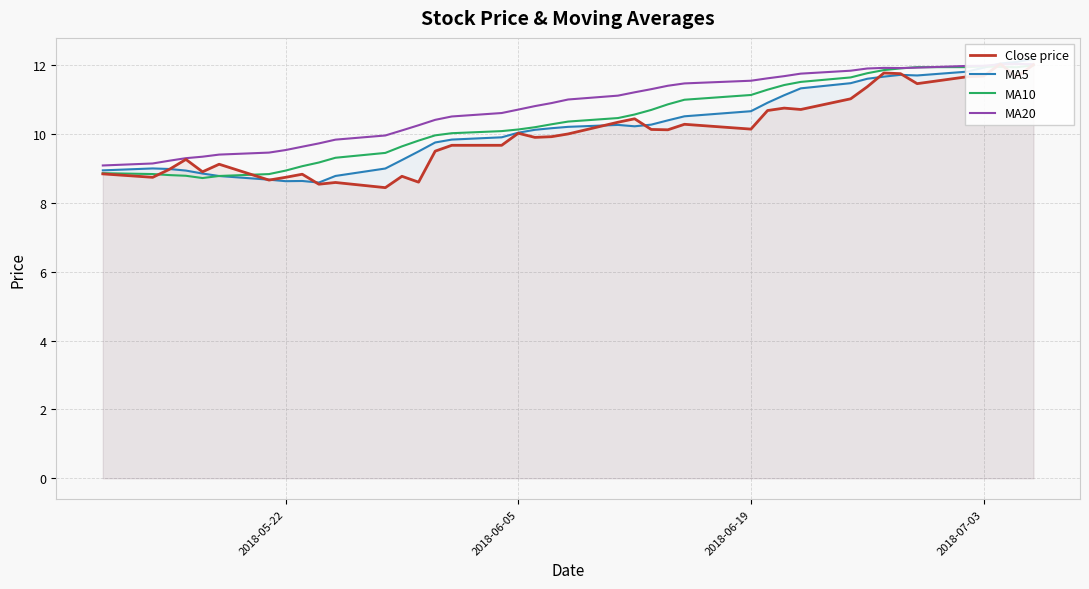

Which series has the largest total across all categories?

MA20